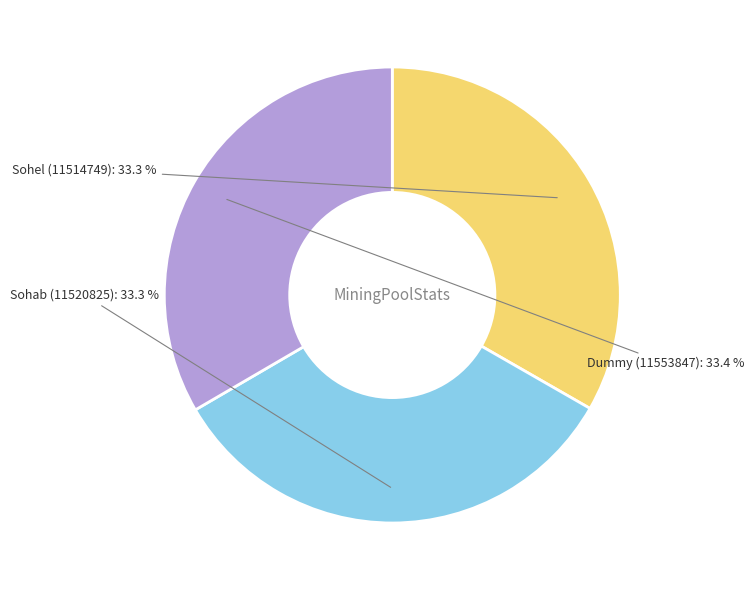

How many segments does this pie chart have?

3